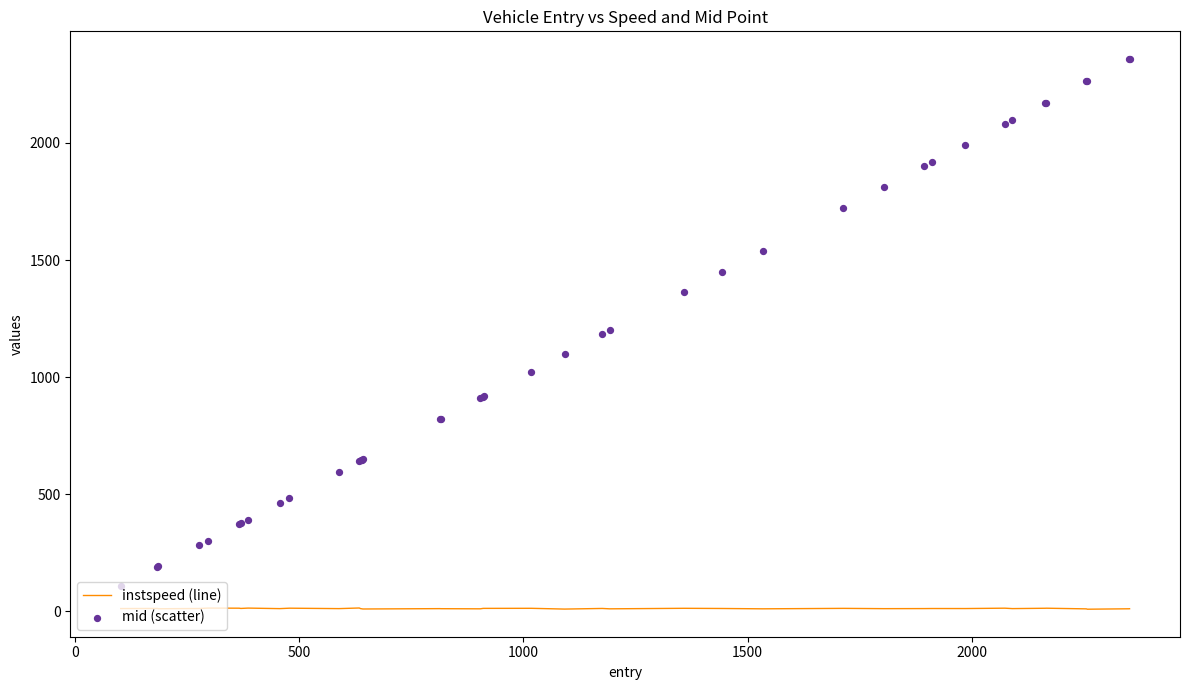

Which series has the largest total across all categories?

mid (scatter)